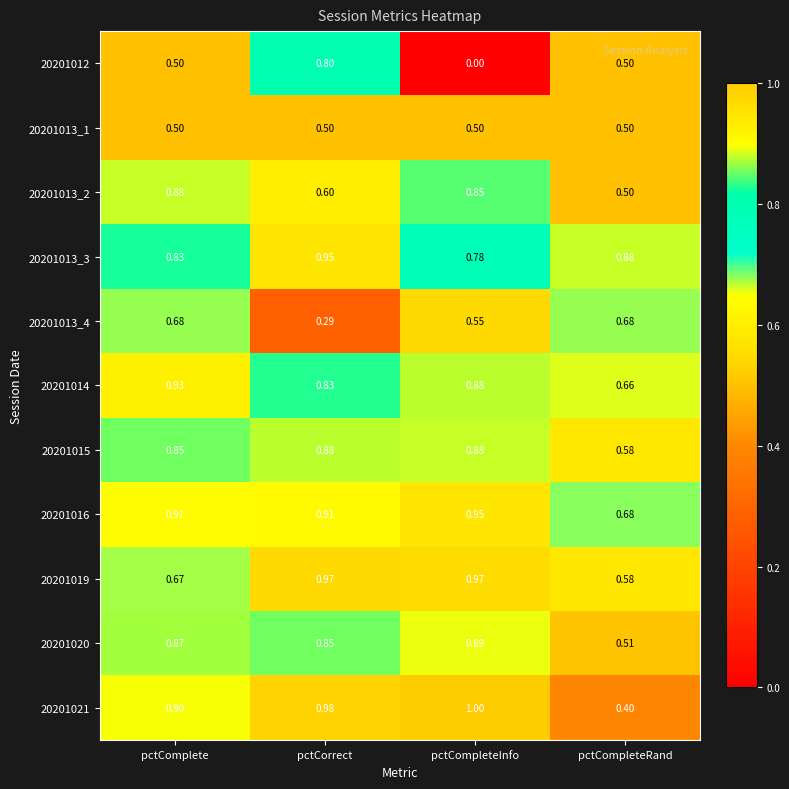

At which category is the sum across all series the highest?

pctCorrect